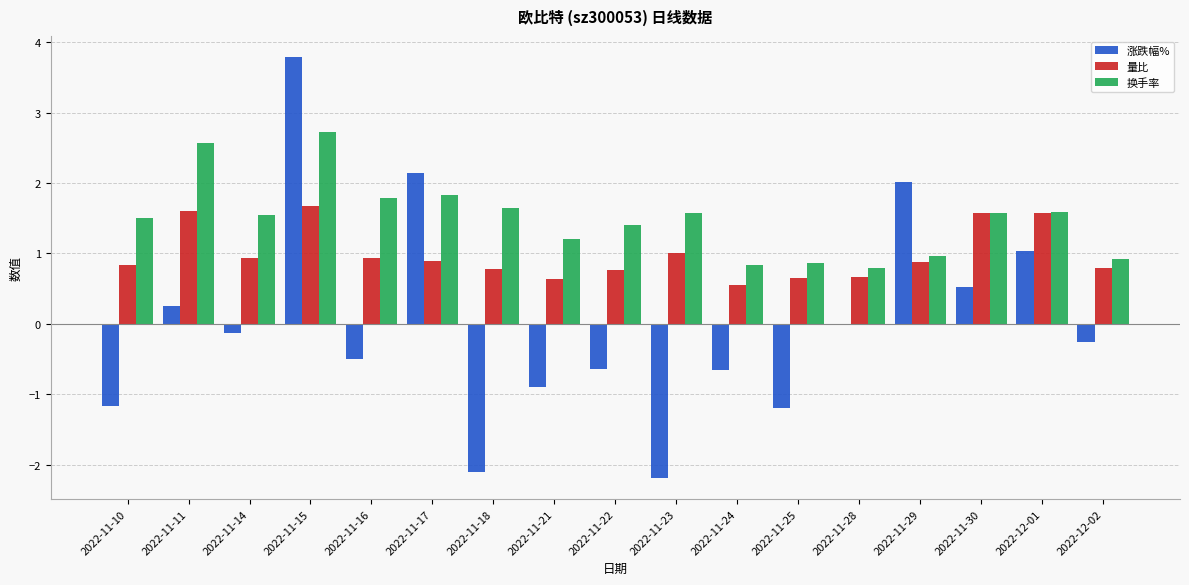

Which series changed the most between 2022-11-17 and 2022-11-28?

涨跌幅%